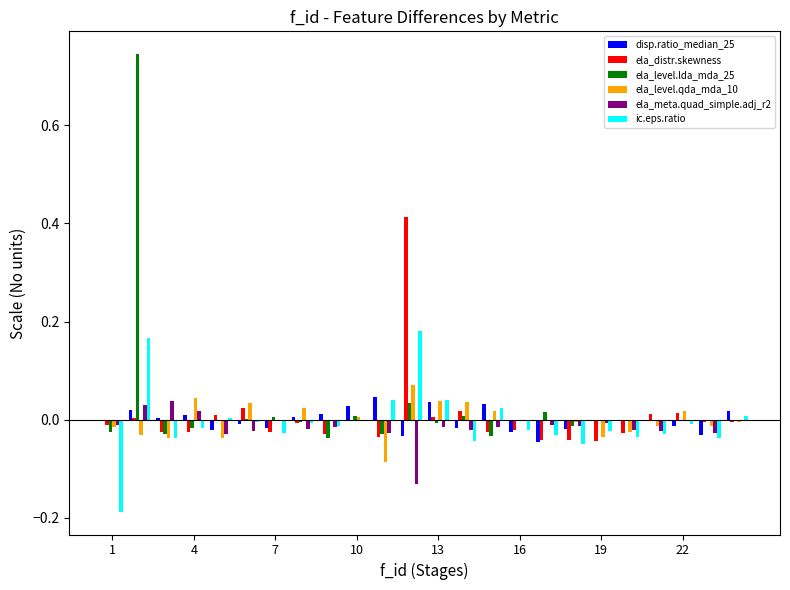

How many distinct data groups are displayed?

6